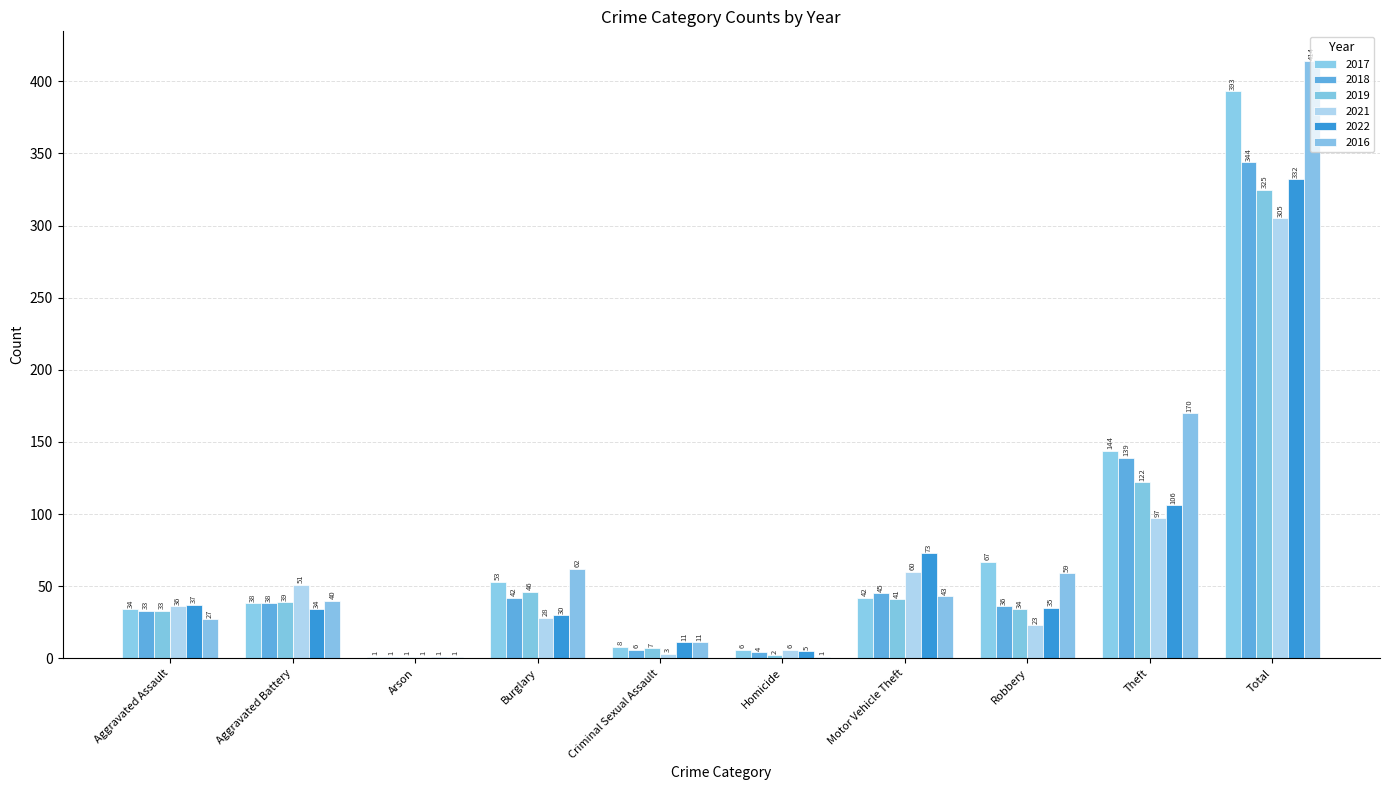

Reading left to right, what are all the values shown in this chart?

2017: Aggravated Assault=34	Aggravated Battery=38	Arson=1	Burglary=53	Criminal Sexual Assault=8	Homicide=6	Motor Vehicle Theft=42	Robbery=67	Theft=144	Total=393
2018: Aggravated Assault=33	Aggravated Battery=38	Arson=1	Burglary=42	Criminal Sexual Assault=6	Homicide=4	Motor Vehicle Theft=45	Robbery=36	Theft=139	Total=344
2019: Aggravated Assault=33	Aggravated Battery=39	Arson=1	Burglary=46	Criminal Sexual Assault=7	Homicide=2	Motor Vehicle Theft=41	Robbery=34	Theft=122	Total=325
2021: Aggravated Assault=36	Aggravated Battery=51	Arson=1	Burglary=28	Criminal Sexual Assault=3	Homicide=6	Motor Vehicle Theft=60	Robbery=23	Theft=97	Total=305
2022: Aggravated Assault=37	Aggravated Battery=34	Arson=1	Burglary=30	Criminal Sexual Assault=11	Homicide=5	Motor Vehicle Theft=73	Robbery=35	Theft=106	Total=332
2016: Aggravated Assault=27	Aggravated Battery=40	Arson=1	Burglary=62	Criminal Sexual Assault=11	Homicide=1	Motor Vehicle Theft=43	Robbery=59	Theft=170	Total=414